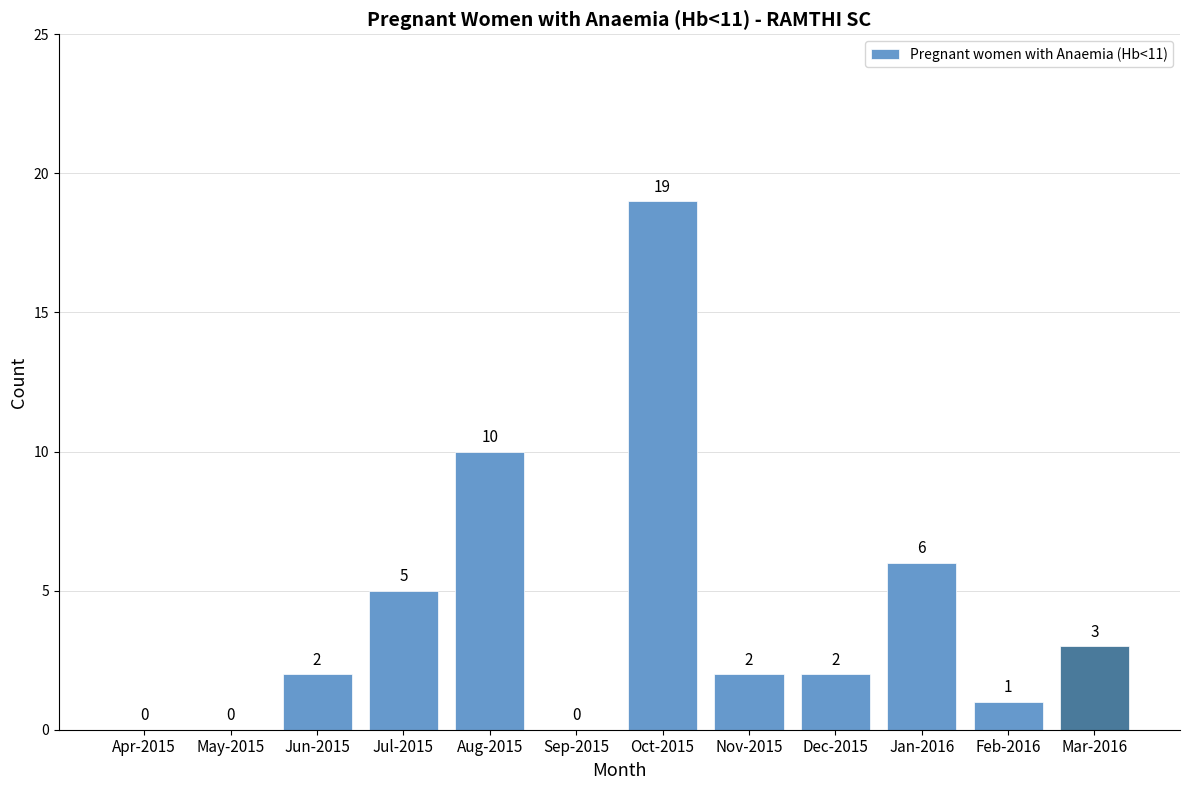

What is the sum of all values?

50